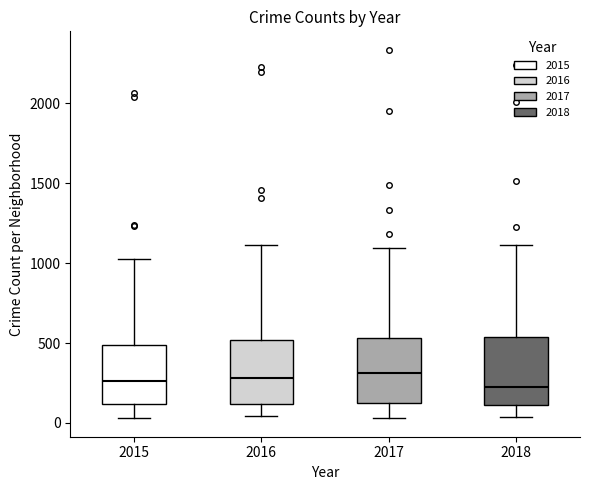

Reading left to right, read every box against the y-axis: the position of its median line, the range the box covers, and the ends of its whiskers. The values are not printed on the chart, so give them approximately, as read against the axis.

2015: median 250, box 100 to 500, whiskers 50 to 1050
2016: median 300, box 100 to 500, whiskers 50 to 1100
2017: median 300, box 100 to 550, whiskers 50 to 1100
2018: median 250, box 100 to 550, whiskers 50 to 1100